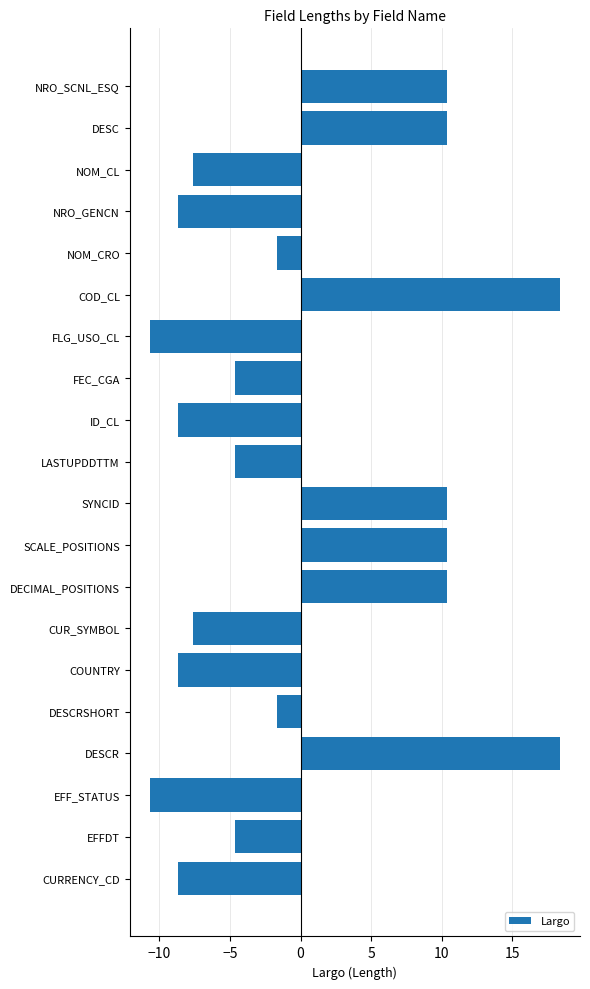

Is it true that the value at DESCRSHORT is -1.7?

True